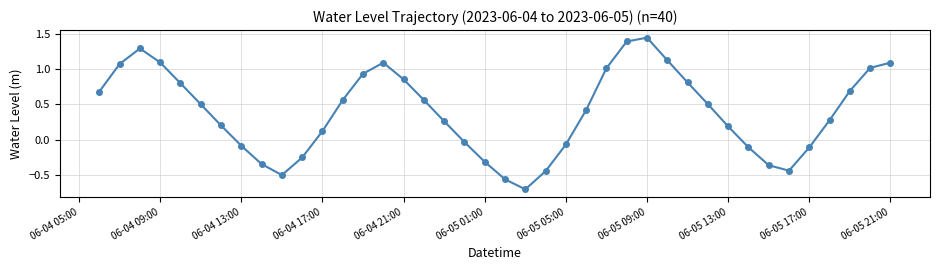

How many lines are shown in the chart?

1